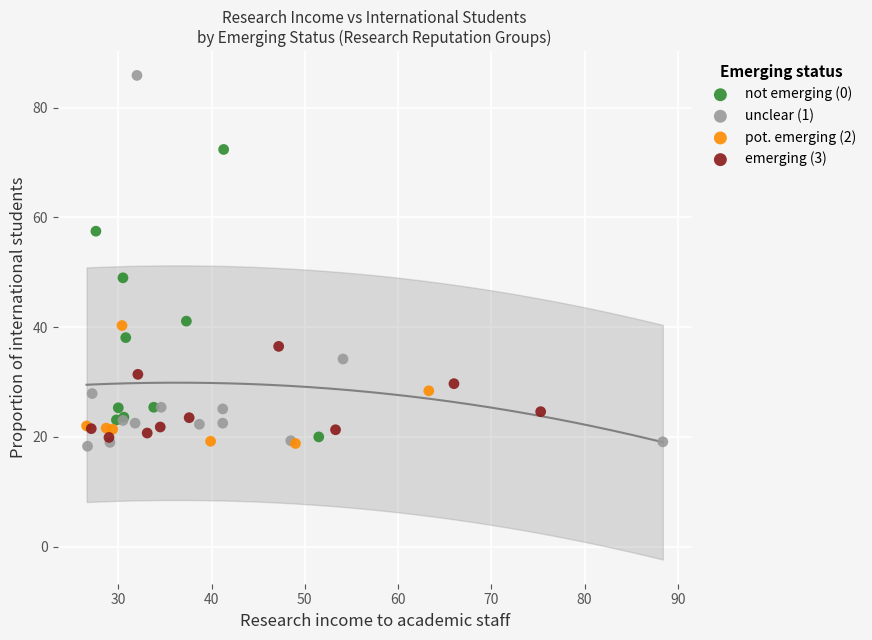

What are all the series names shown in the legend?

not emerging (0), unclear (1), pot. emerging (2), emerging (3)